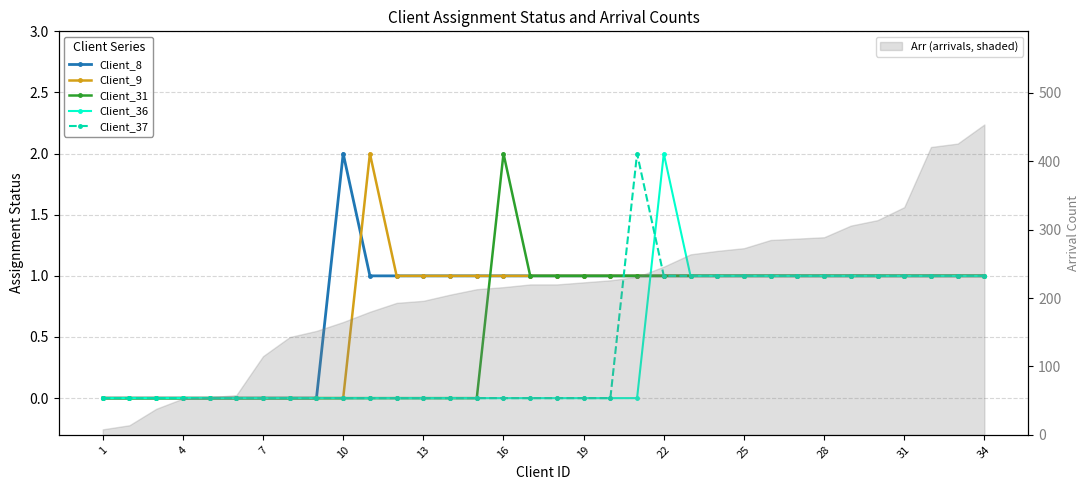

The Client_31 series shows 0 at 1. True or false?

True